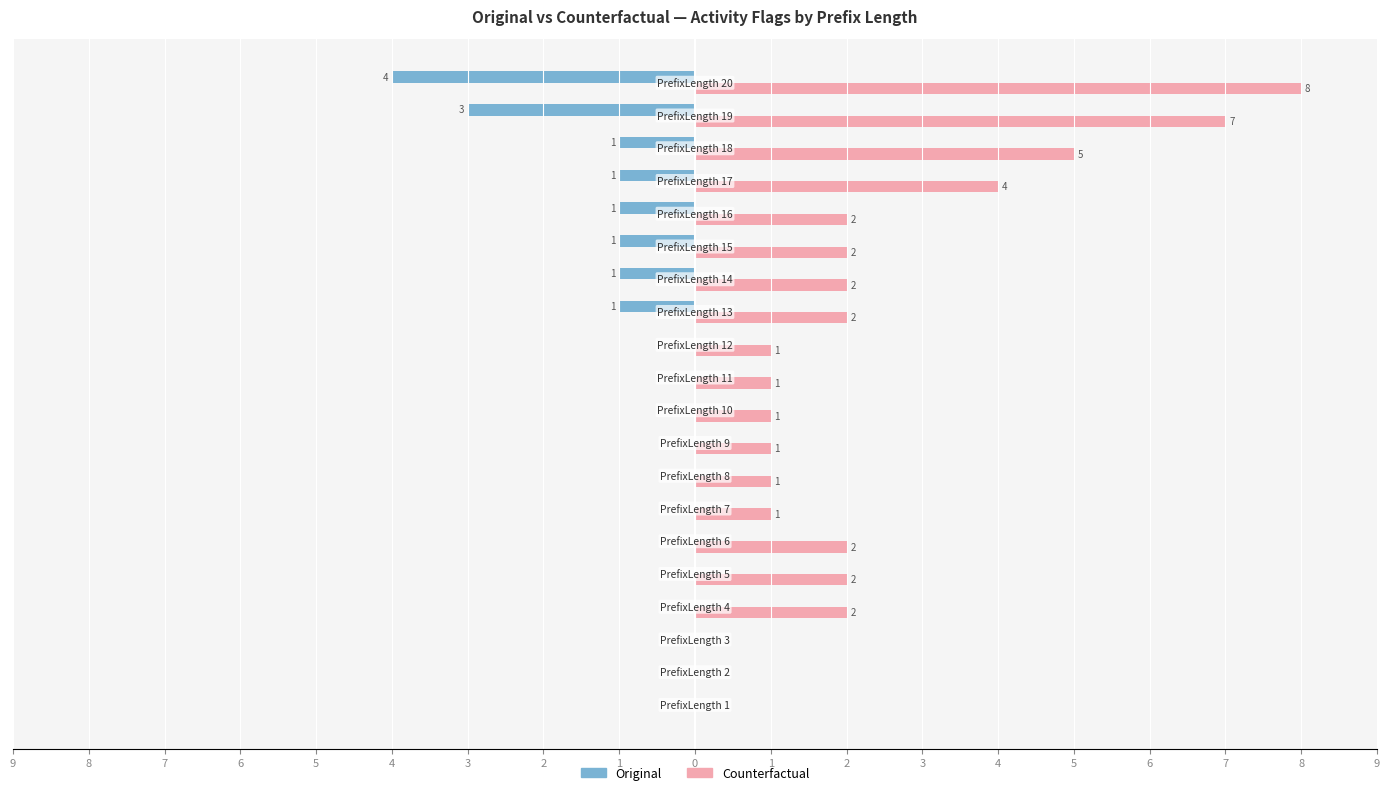

What are all the series names shown in the legend?

Original, Counterfactual